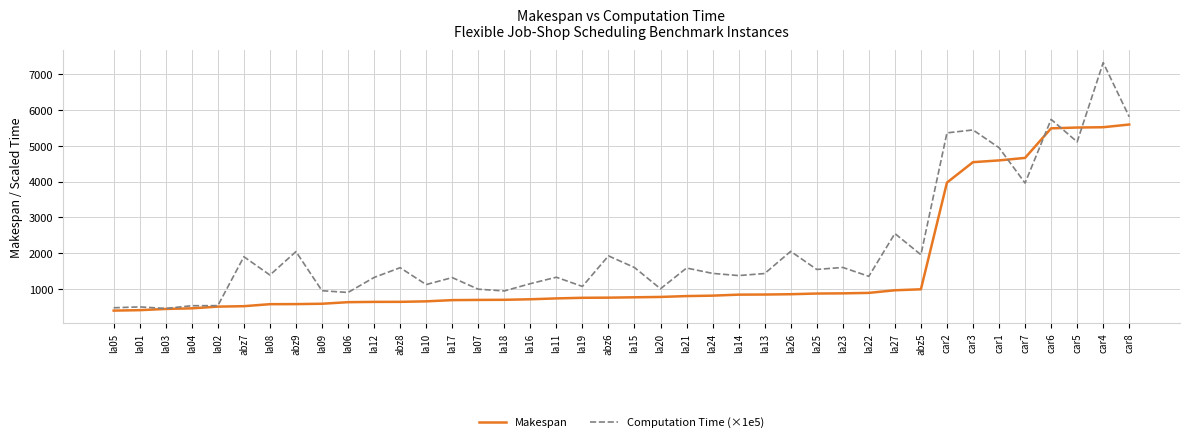

Between abz9 and la27, which series saw the biggest shift?

Computation Time (×1e5)